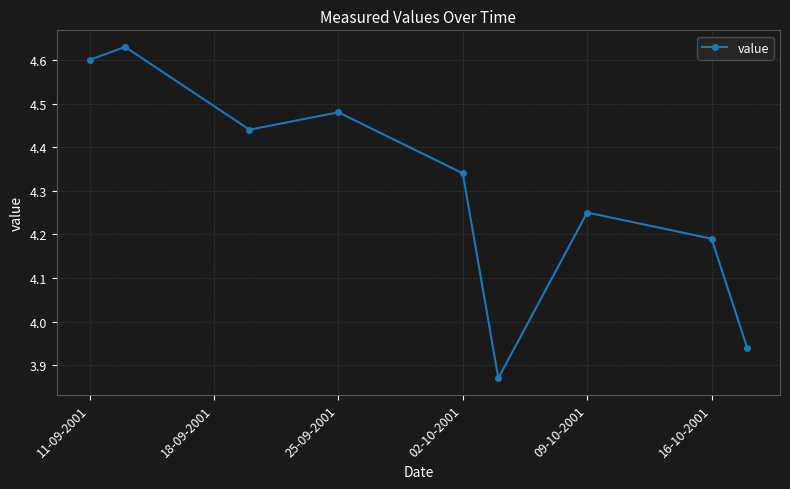

How many interior local peaks (higher than both neighbors) does the data have?

3